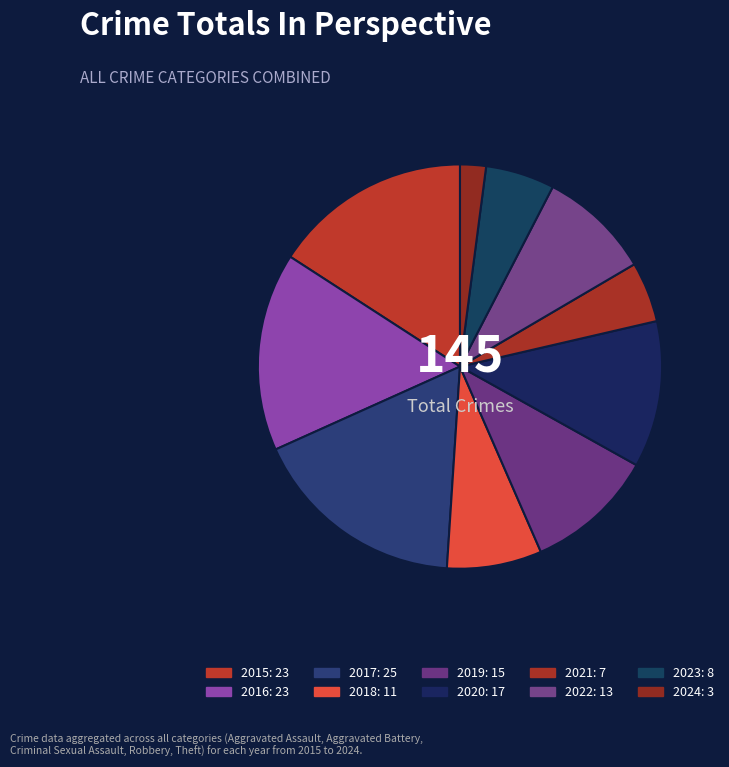

To the nearest percent, what portion does 2021 represent?

5%